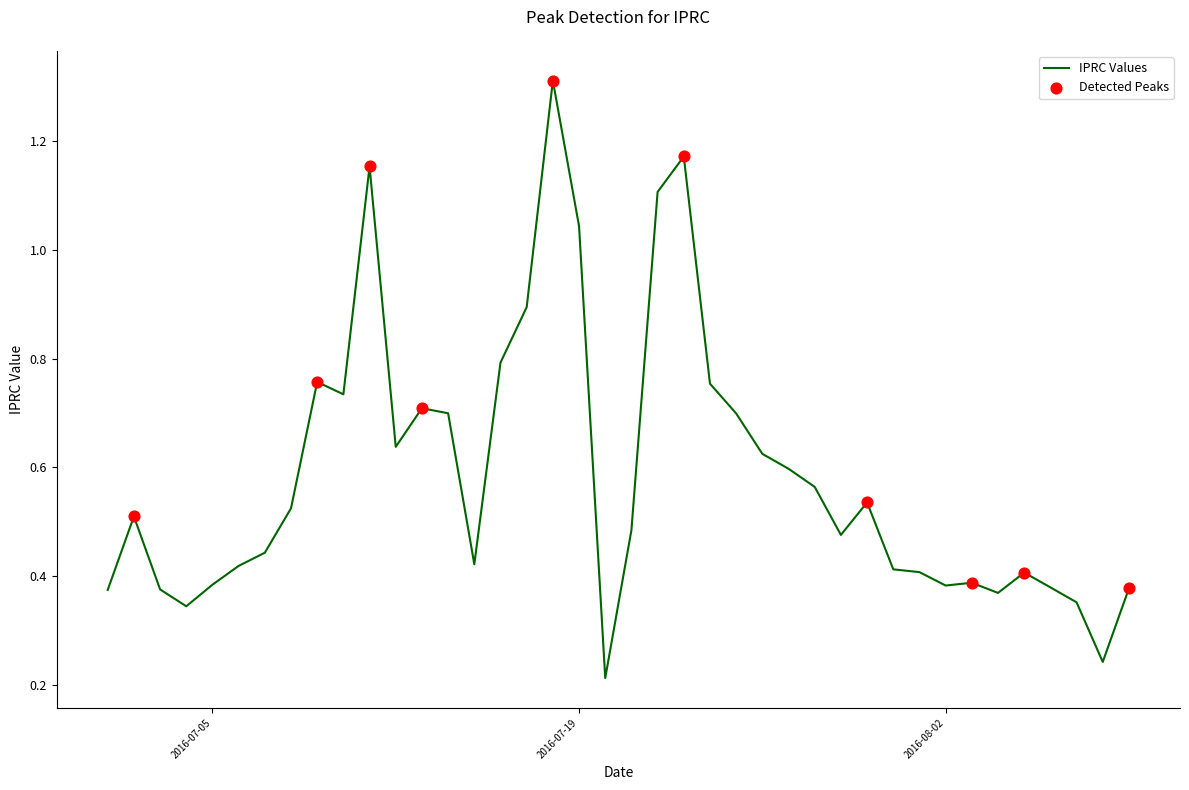

What is the greatest value displayed?

1.3